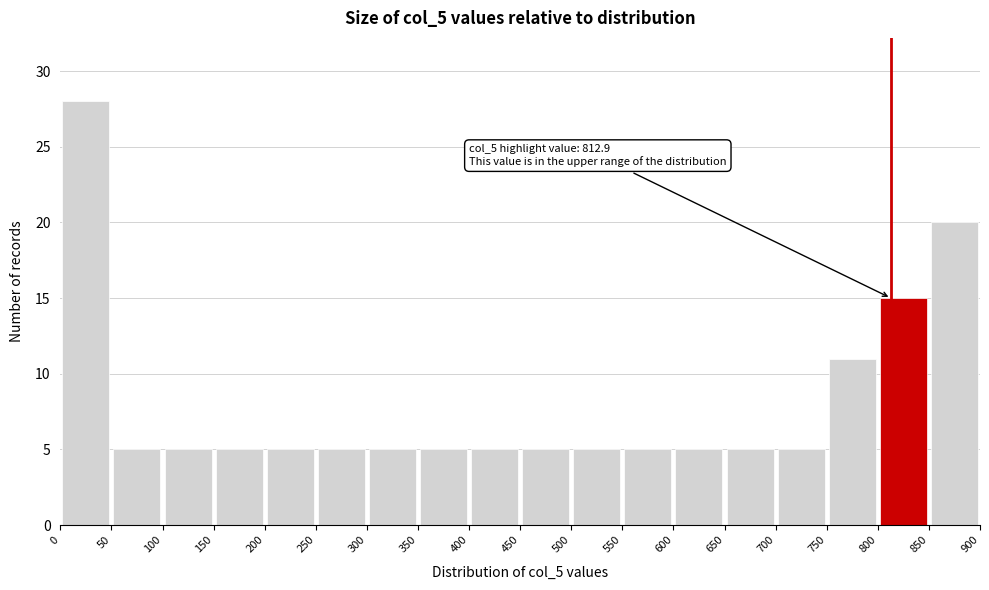

Which range on the x-axis has the tallest bar?

0 to 50